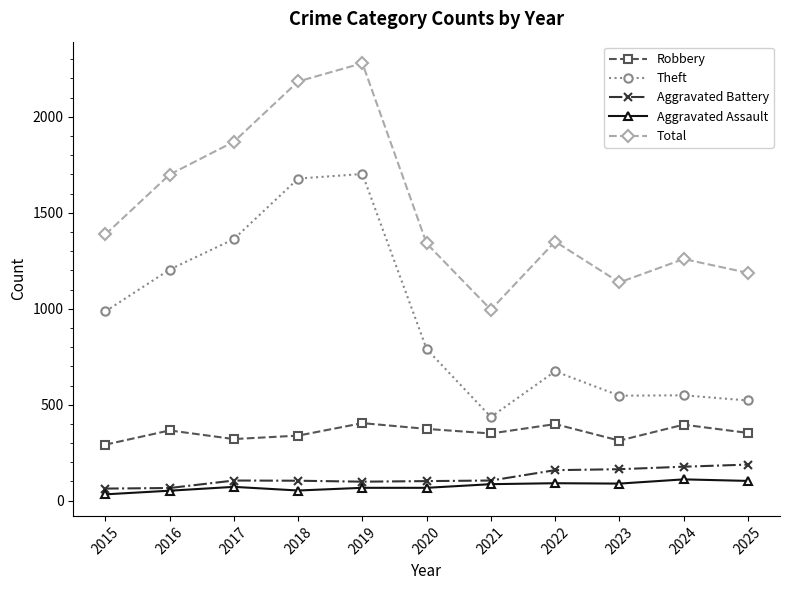

True or false: Aggravated Assault has a value of 91 at 2022.

True